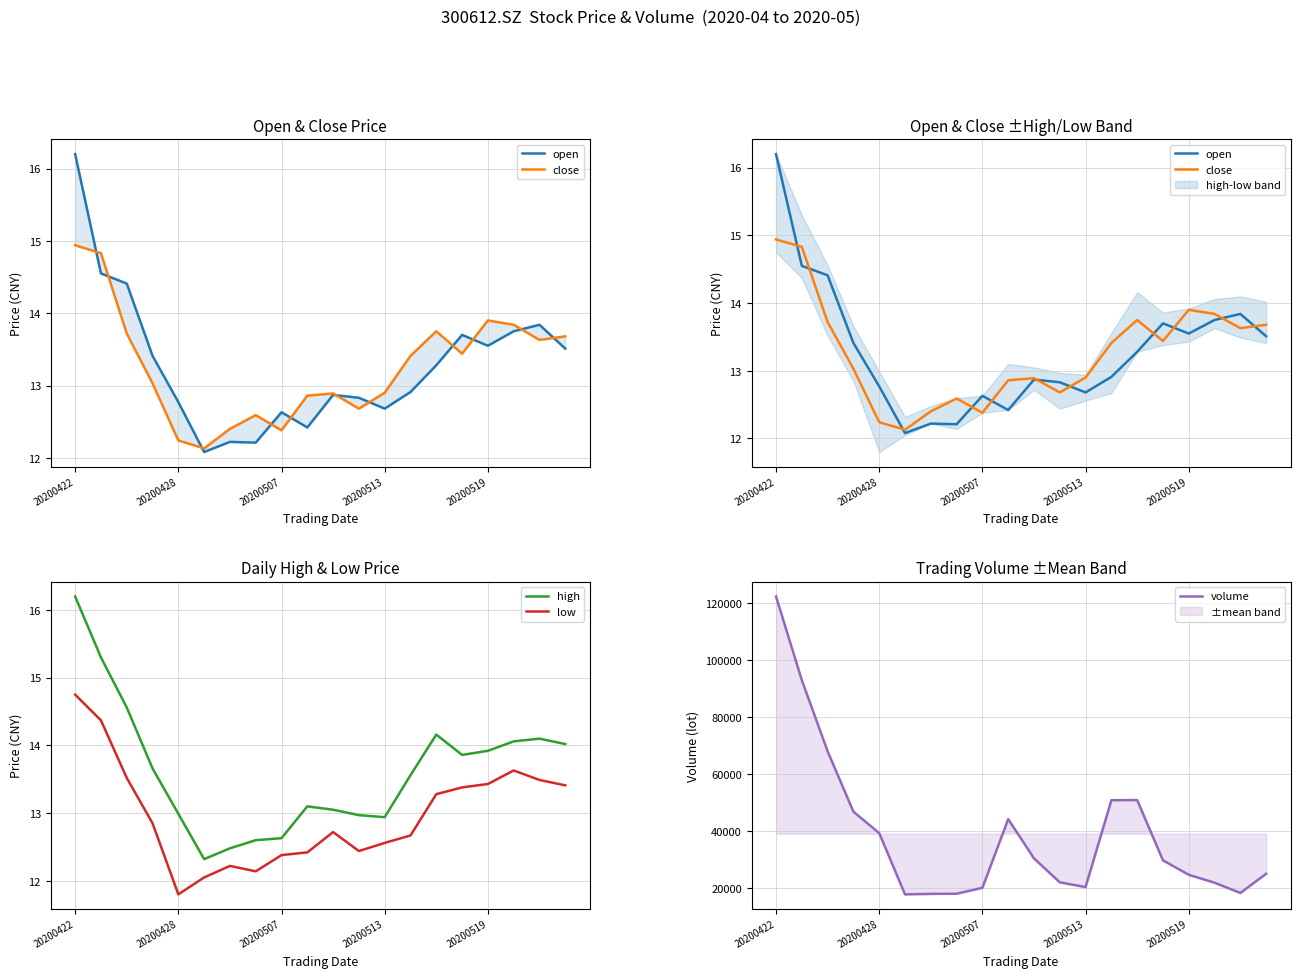

Is it true that volume equals 18092.1 at 6?

True